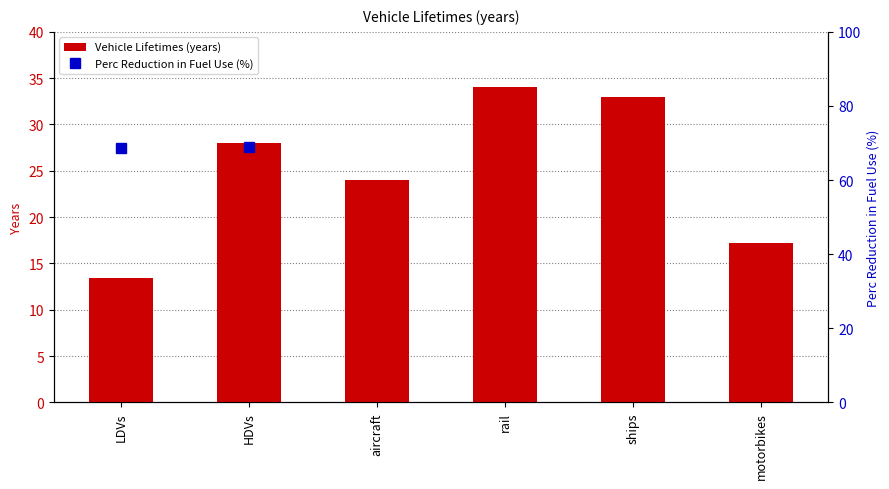

How many values are below 28?

3